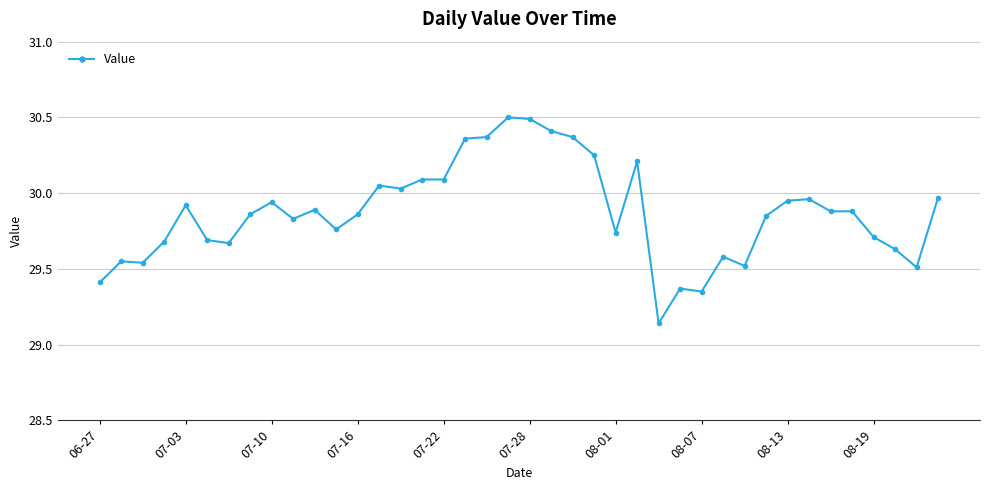

True or false: there are more than 2 points higher than both neighbors.

True